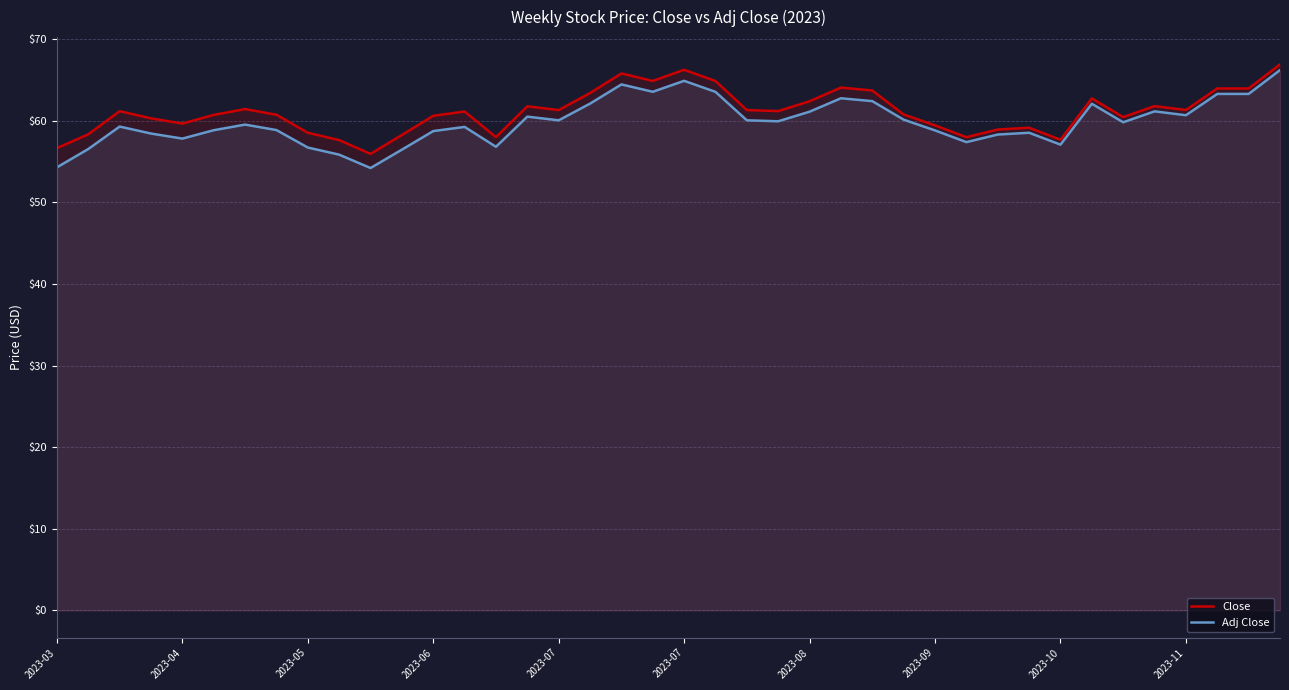

List the series in order of their overall mean, lowest first.

Adj Close, Close